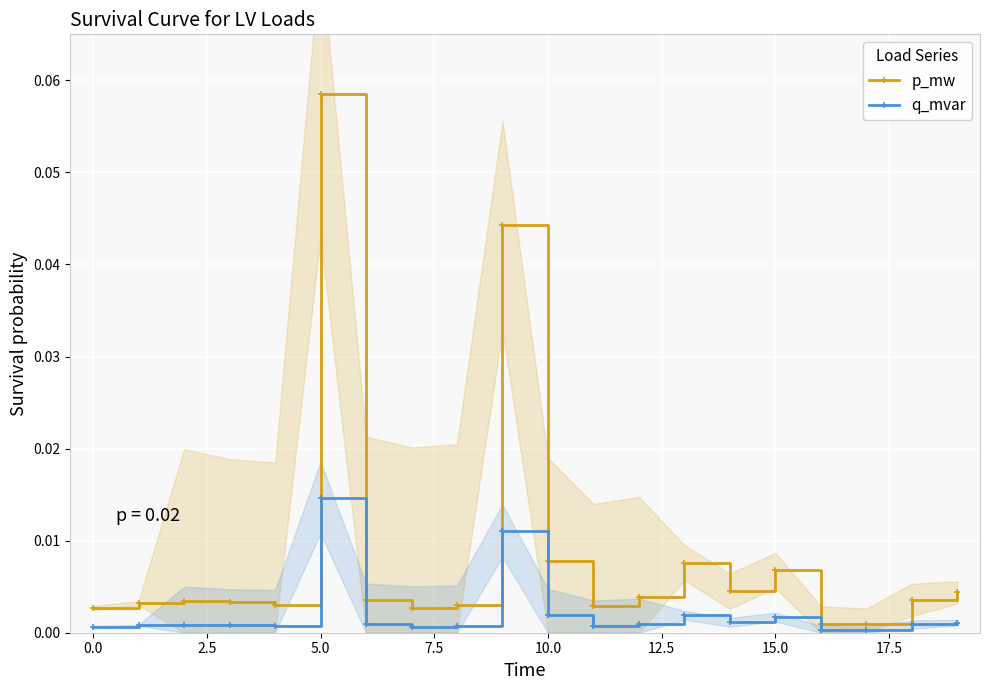

Which category has the lowest value across all series?

17